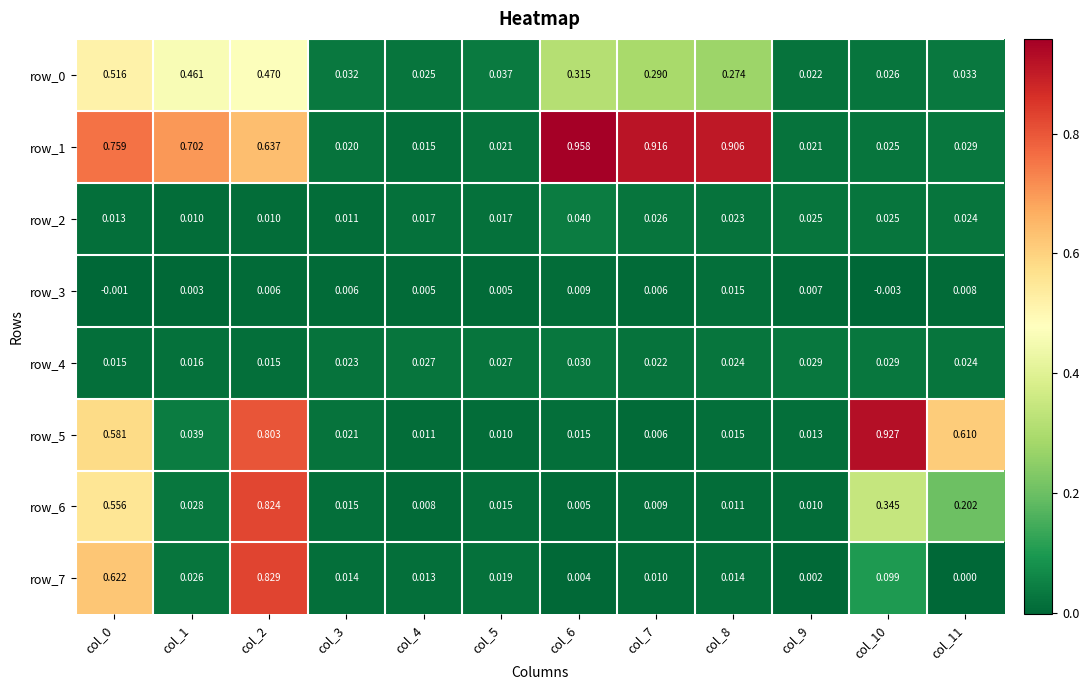

True or false: row_2 has a value of 0.0 at col_0.

True